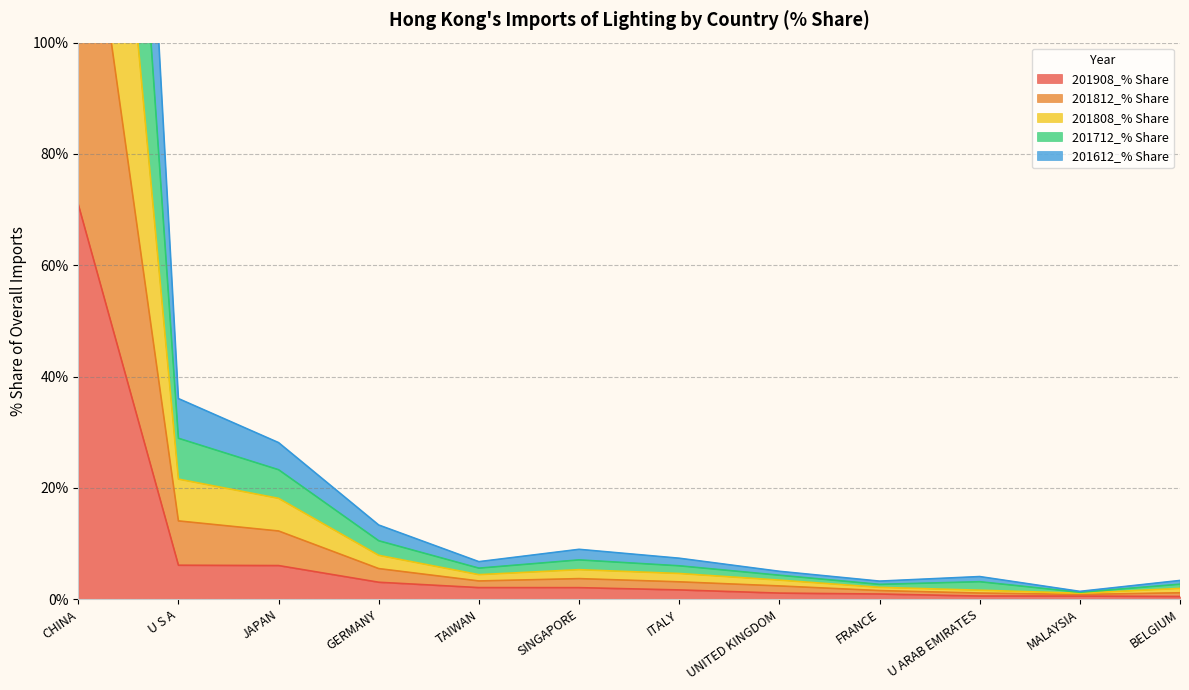

Which series changed the most between U ARAB EMIRATES and MALAYSIA?

201712_% Share